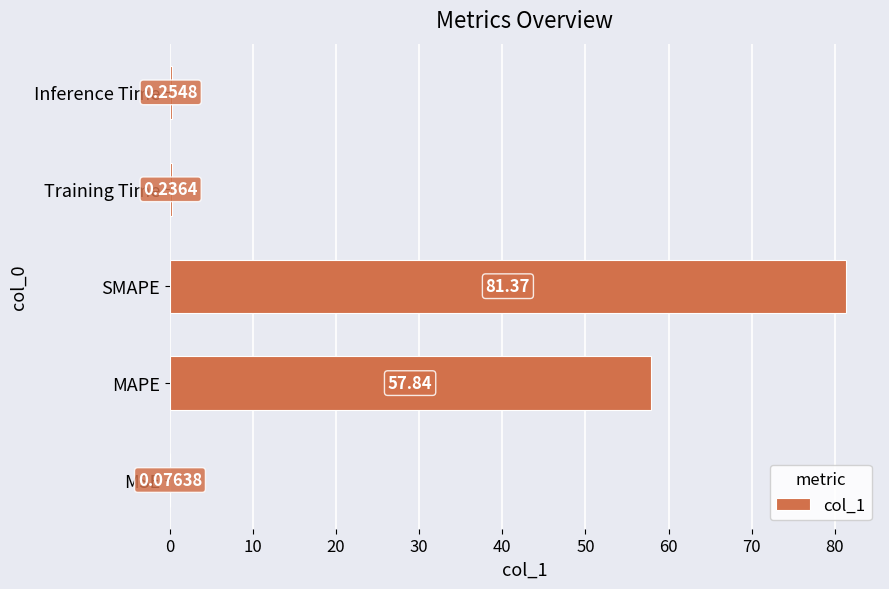

What is the sum of all values?

139.8